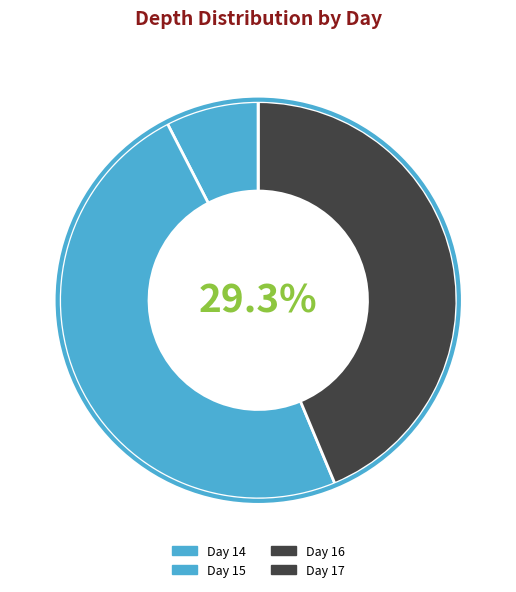

Is it true that 15 is 1% of the pie?

False